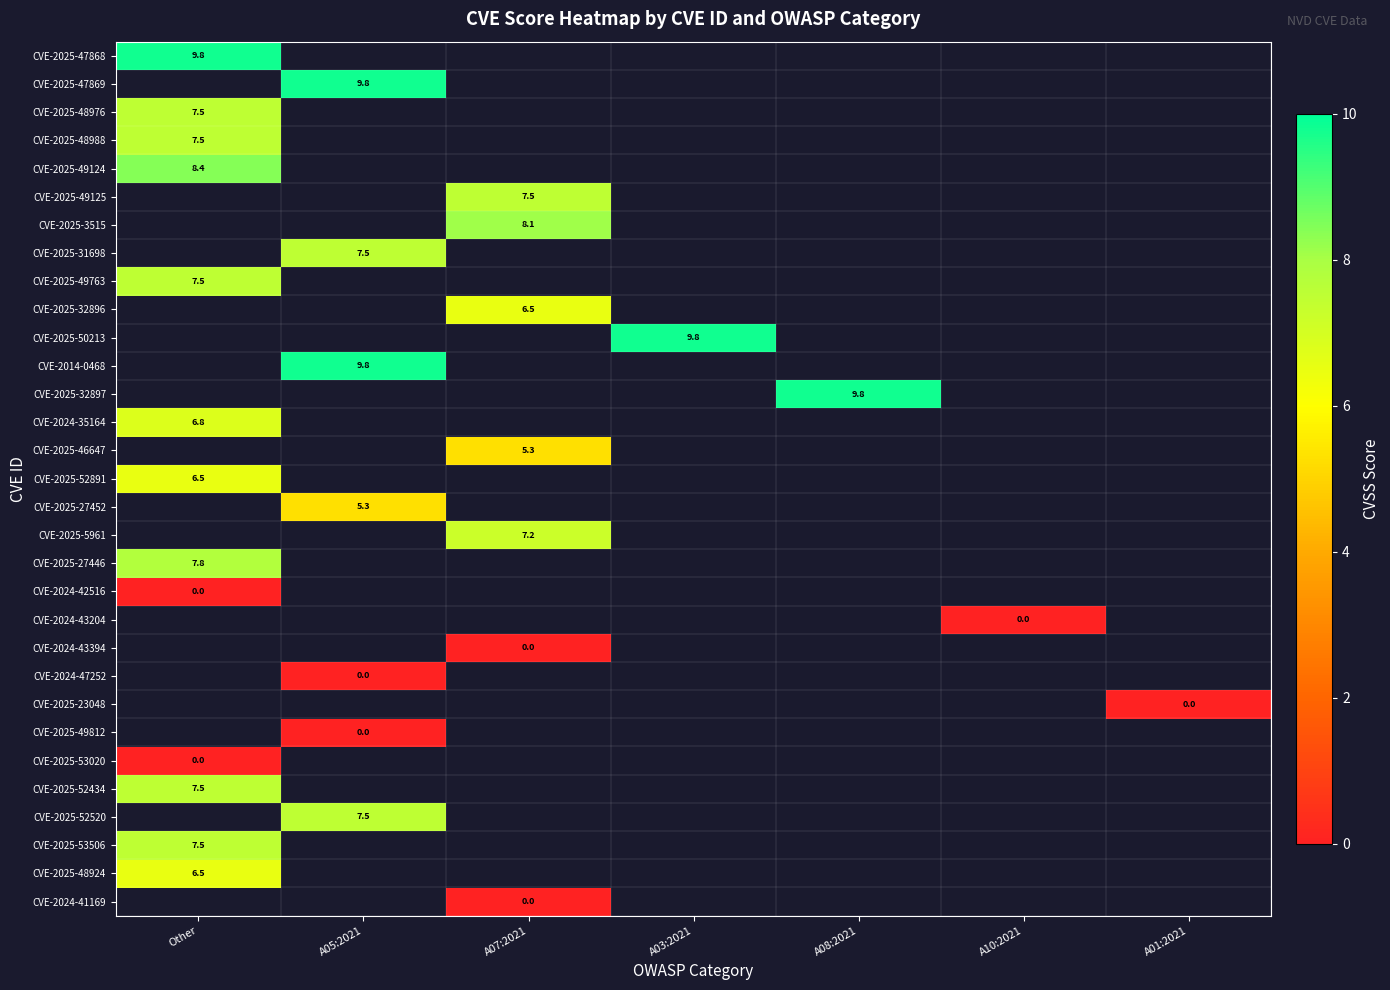

The CVE-2025-27446 series shows 3.0 at Other. True or false?

False